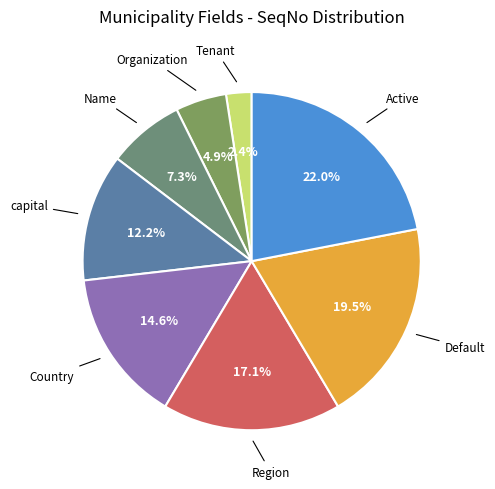

Does capital account for over 50% of the chart?

No